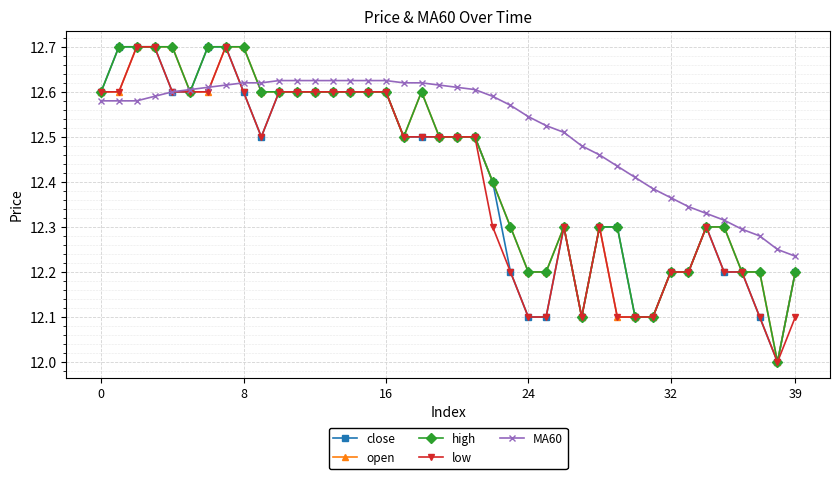

What is the minimum value shown in the chart?

12.0